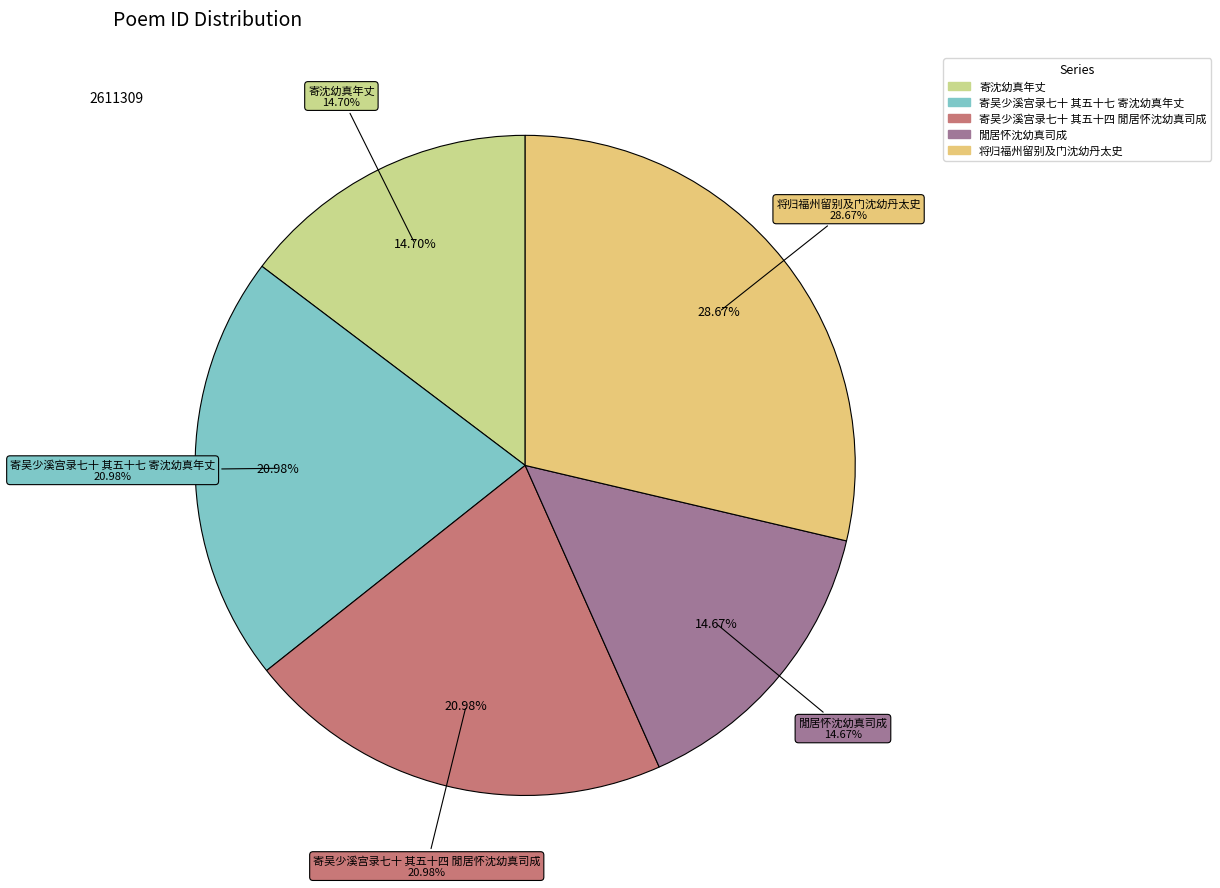

Which category has the biggest portion of the pie?

将归福州留别及门沈幼丹太史